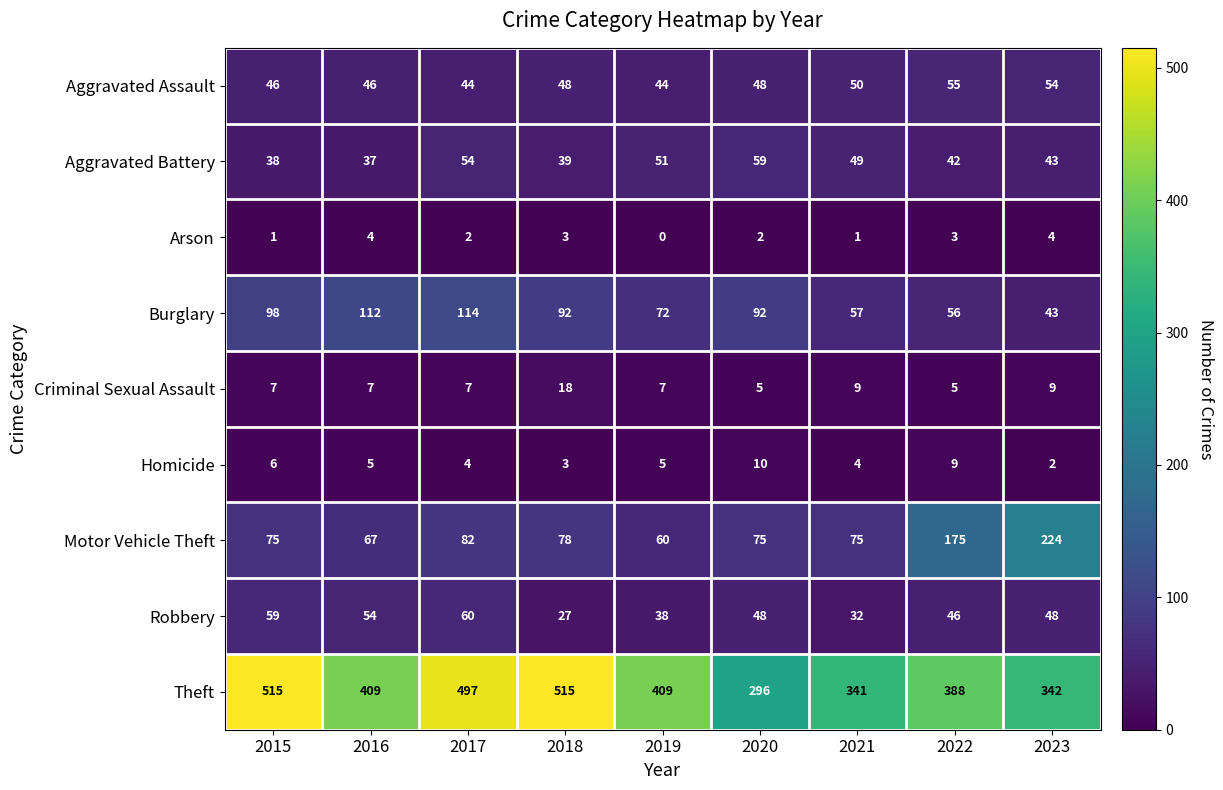

At how many categories does at least one series exceed 270?

9